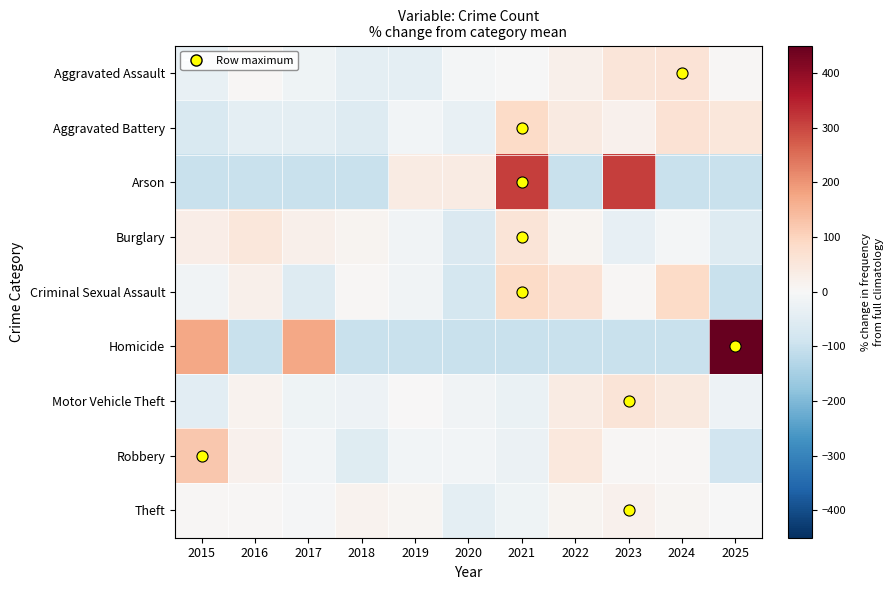

Which series has the widest spread of values?

Homicide